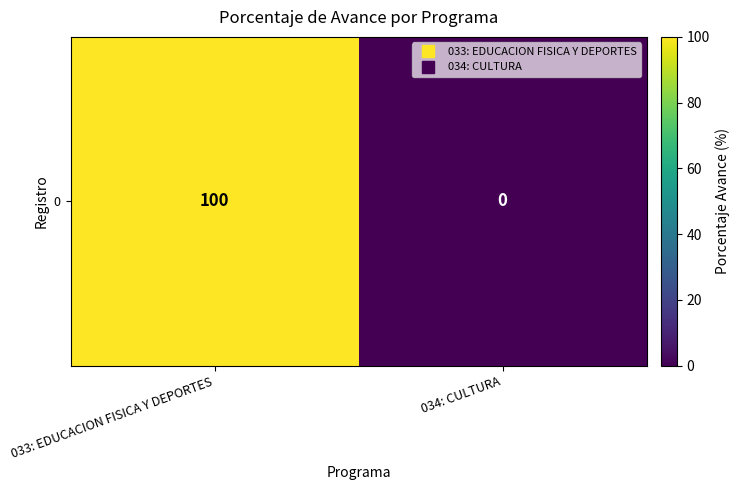

How many data points are less than 100?

1